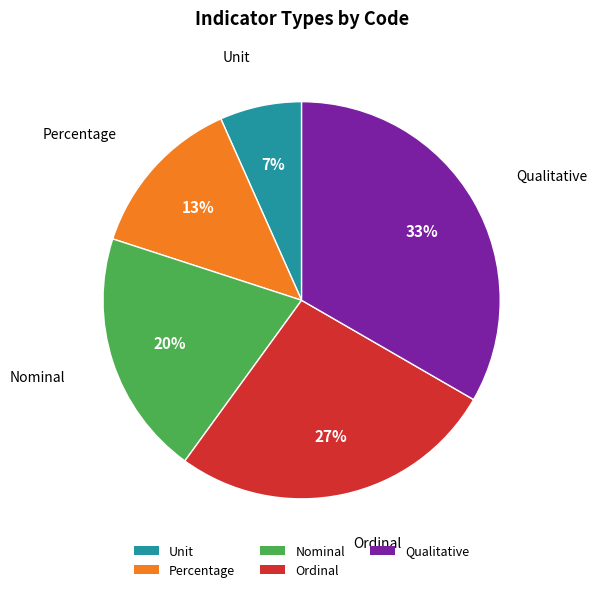

Which category has the biggest portion of the pie?

Qualitative